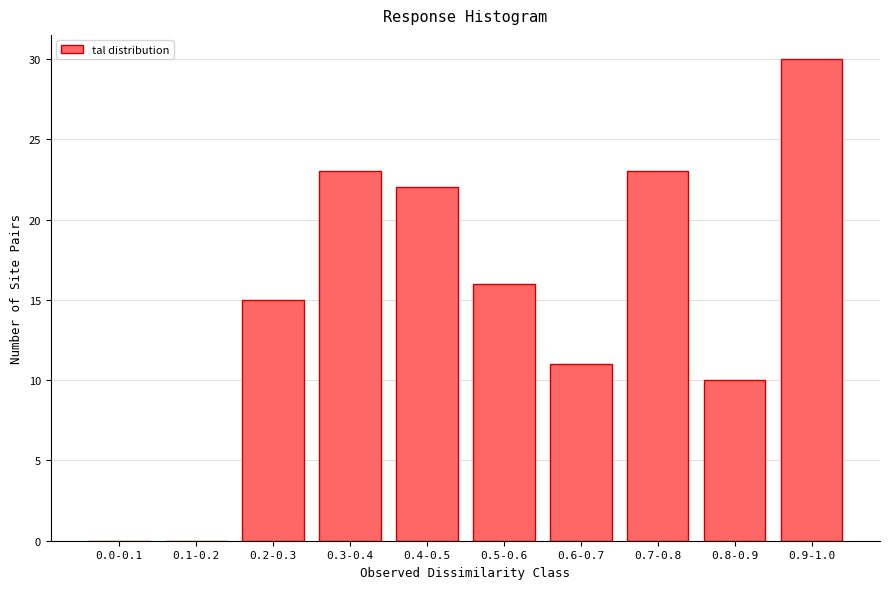

Reading right to left, transcribe all the data shown in this chart.

0.9-1.0=30	0.8-0.9=10	0.7-0.8=23	0.6-0.7=11	0.5-0.6=16	0.4-0.5=22	0.3-0.4=23	0.2-0.3=15	0.1-0.2=0	0.0-0.1=0